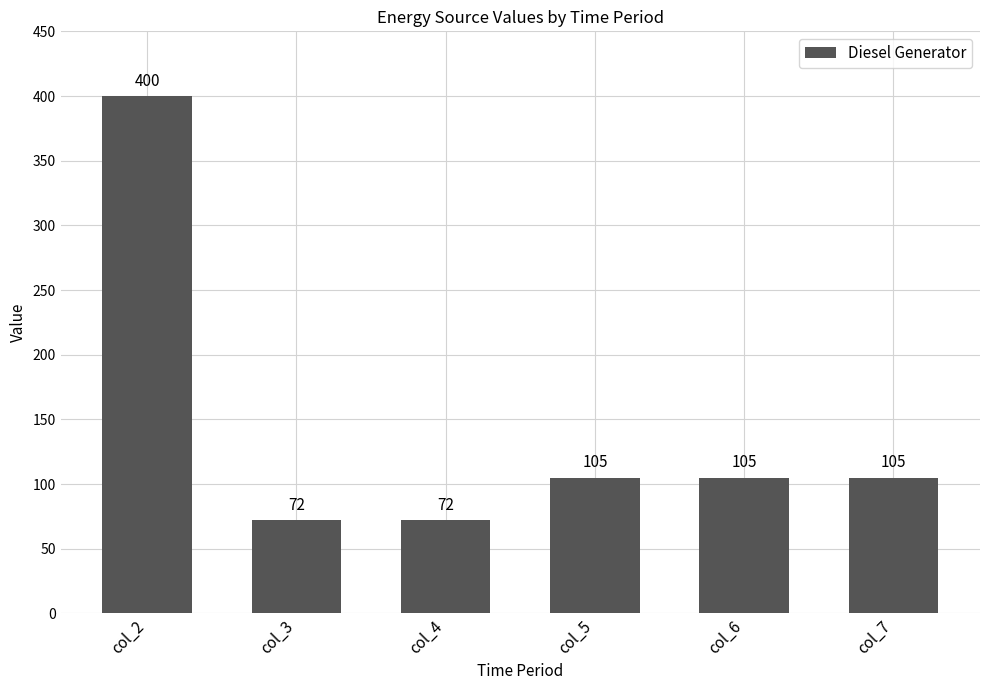

Count the number of data series in this chart.

1